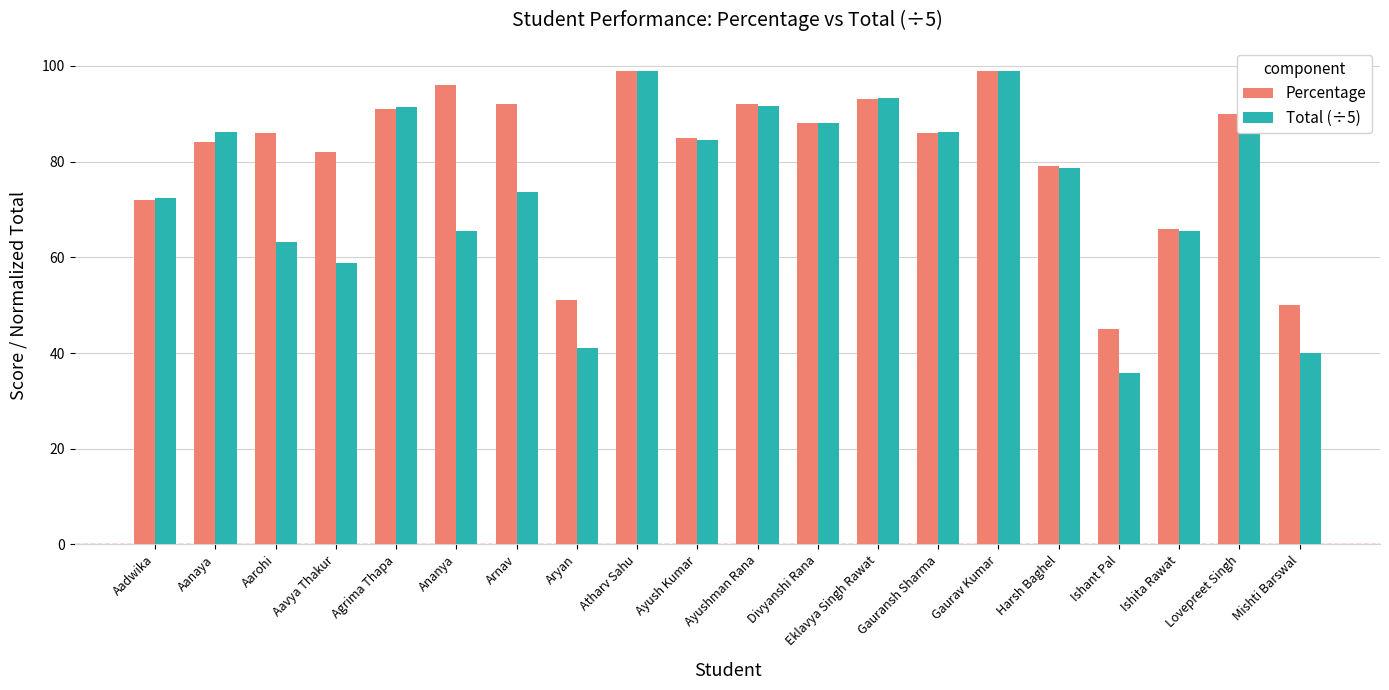

What are all the series names shown in the legend?

Percentage, Total (÷5)